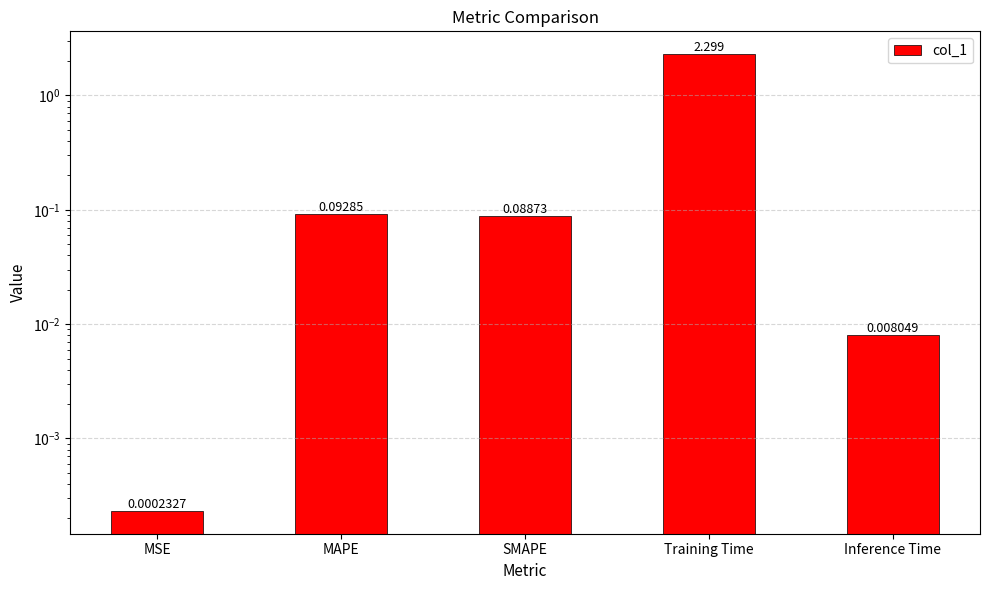

Reading left to right, extract all data points from this chart.

MSE=0.0	MAPE=0.1	SMAPE=0.1	Training Time=2.3	Inference Time=0.0